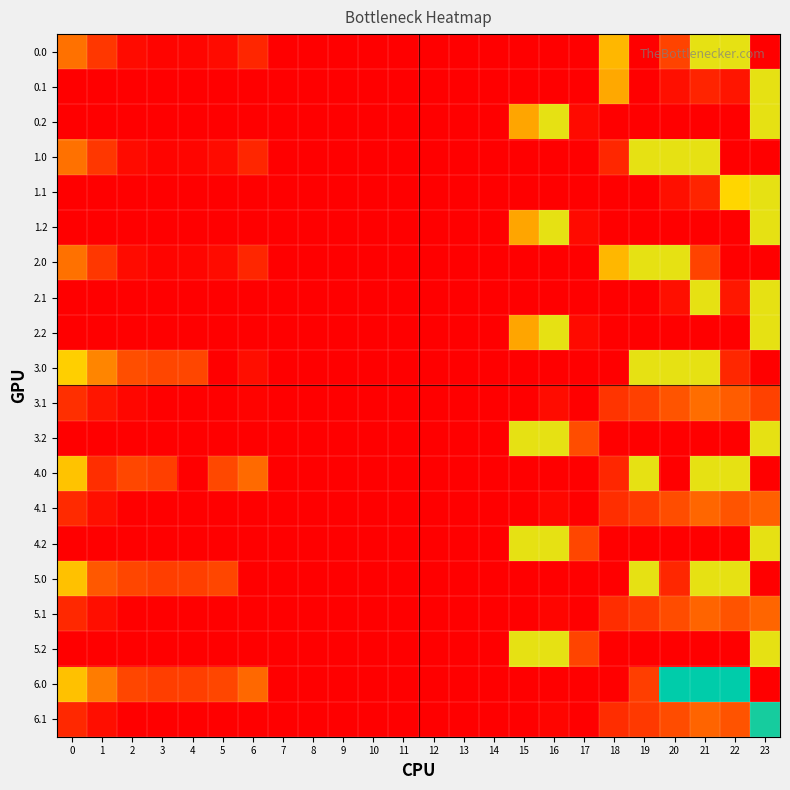

Reading left to right, extract all data points from this chart.

0.0: 0=93.5	1=49.5	2=10.3	3=4.4	4=4.9	5=10.8	6=35.0	7=0.0	8=0.0	9=0.0	10=0.0	11=0.0	12=0.0	13=0.0	14=0.0	15=0.0	16=0.0	17=0.0	18=129.6	19=0.0	20=60.2	21=154.0	22=154.0	23=0.0
0.1: 0=0.0	1=0.0	2=0.0	3=0.0	4=0.0	5=0.0	6=0.0	7=0.0	8=0.0	9=0.0	10=0.0	11=0.0	12=0.0	13=0.0	14=0.0	15=0.0	16=0.0	17=0.0	18=123.0	19=0.0	20=14.5	21=32.4	22=19.9	23=154.0
0.2: 0=0.0	1=0.0	2=0.0	3=0.0	4=0.0	5=0.0	6=0.0	7=0.0	8=0.0	9=0.0	10=0.0	11=0.0	12=0.0	13=0.0	14=0.0	15=122.2	16=154.0	17=9.5	18=0.0	19=0.0	20=0.0	21=0.0	22=0.0	23=154.0
1.0: 0=93.5	1=49.5	2=10.3	3=4.4	4=4.9	5=10.8	6=35.0	7=0.0	8=0.0	9=0.0	10=0.0	11=0.0	12=0.0	13=0.0	14=0.0	15=0.0	16=0.0	17=0.0	18=35.8	19=154.0	20=154.0	21=154.0	22=0.0	23=0.0
1.1: 0=0.0	1=0.0	2=0.0	3=0.0	4=0.0	5=0.0	6=0.0	7=0.0	8=0.0	9=0.0	10=0.0	11=0.0	12=0.0	13=0.0	14=0.0	15=0.0	16=0.0	17=0.0	18=0.0	19=0.0	20=14.5	21=32.4	22=142.9	23=154.0
1.2: 0=0.0	1=0.0	2=0.0	3=0.0	4=0.0	5=0.0	6=0.0	7=0.0	8=0.0	9=0.0	10=0.0	11=0.0	12=0.0	13=0.0	14=0.0	15=122.2	16=154.0	17=9.5	18=0.0	19=0.0	20=0.0	21=0.0	22=0.0	23=154.0
2.0: 0=93.5	1=49.5	2=10.3	3=4.4	4=4.9	5=10.8	6=35.0	7=0.0	8=0.0	9=0.0	10=0.0	11=0.0	12=0.0	13=0.0	14=0.0	15=0.0	16=0.0	17=0.0	18=129.6	19=154.0	20=154.0	21=60.2	22=0.0	23=0.0
2.1: 0=0.0	1=0.0	2=0.0	3=0.0	4=0.0	5=0.0	6=0.0	7=0.0	8=0.0	9=0.0	10=0.0	11=0.0	12=0.0	13=0.0	14=0.0	15=0.0	16=0.0	17=0.0	18=0.0	19=0.0	20=14.5	21=154.0	22=21.3	23=154.0
2.2: 0=0.0	1=0.0	2=0.0	3=0.0	4=0.0	5=0.0	6=0.0	7=0.0	8=0.0	9=0.0	10=0.0	11=0.0	12=0.0	13=0.0	14=0.0	15=122.2	16=154.0	17=9.5	18=0.0	19=0.0	20=0.0	21=0.0	22=0.0	23=154.0
3.0: 0=140.0	1=107.5	2=68.3	3=62.4	4=62.9	5=0.0	6=13.2	7=0.0	8=0.0	9=0.0	10=0.0	11=0.0	12=0.0	13=0.0	14=0.0	15=0.0	16=0.0	17=0.0	18=0.0	19=154.0	20=154.0	21=154.0	22=35.8	23=0.0
3.1: 0=42.6	1=19.1	2=5.9	3=0.7	4=0.0	5=0.0	6=3.2	7=0.0	8=0.0	9=0.0	10=0.0	11=0.0	12=0.0	13=0.0	14=0.0	15=0.0	16=11.7	17=0.0	18=46.5	19=57.7	20=72.5	21=90.4	22=77.9	23=58.7
3.2: 0=0.0	1=0.0	2=0.0	3=0.0	4=0.0	5=0.0	6=0.0	7=0.0	8=0.0	9=0.0	10=0.0	11=0.0	12=0.0	13=0.0	14=0.0	15=154.0	16=154.0	17=67.5	18=0.0	19=0.0	20=0.0	21=0.0	22=0.0	23=154.0
4.0: 0=135.0	1=41.7	2=63.3	3=57.4	4=0.0	5=63.8	6=88.0	7=0.0	8=0.0	9=0.0	10=0.0	11=0.0	12=0.0	13=0.0	14=0.0	15=0.0	16=0.0	17=0.0	18=35.8	19=154.0	20=0.0	21=154.0	22=154.0	23=0.0
4.1: 0=37.6	1=14.1	2=0.9	3=0.0	4=0.0	5=0.0	6=0.0	7=0.0	8=0.0	9=0.0	10=0.0	11=0.0	12=0.0	13=0.0	14=0.0	15=0.0	16=6.7	17=0.0	18=41.5	19=52.7	20=67.5	21=85.4	22=72.9	23=81.4
4.2: 0=0.0	1=0.0	2=0.0	3=0.0	4=0.0	5=0.0	6=0.0	7=0.0	8=0.0	9=0.0	10=0.0	11=0.0	12=0.0	13=0.0	14=0.0	15=154.0	16=154.0	17=62.5	18=0.0	19=0.0	20=0.0	21=0.0	22=0.0	23=154.0
5.0: 0=134.0	1=75.8	2=62.3	3=56.4	4=56.9	5=62.8	6=0.0	7=0.0	8=0.0	9=0.0	10=0.0	11=0.0	12=0.0	13=0.0	14=0.0	15=0.0	16=0.0	17=0.0	18=0.0	19=154.0	20=35.8	21=154.0	22=154.0	23=0.0
5.1: 0=36.6	1=13.1	2=0.0	3=0.0	4=0.0	5=0.0	6=0.0	7=0.0	8=0.0	9=0.0	10=0.0	11=0.0	12=0.0	13=0.0	14=0.0	15=0.0	16=5.7	17=0.0	18=40.5	19=51.7	20=66.5	21=84.4	22=71.9	23=84.8
5.2: 0=0.0	1=0.0	2=0.0	3=0.0	4=0.0	5=0.0	6=0.0	7=0.0	8=0.0	9=0.0	10=0.0	11=0.0	12=0.0	13=0.0	14=0.0	15=154.0	16=154.0	17=61.5	18=0.0	19=0.0	20=0.0	21=0.0	22=0.0	23=154.0
6.0: 0=134.0	1=101.5	2=62.3	3=56.4	4=56.9	5=62.8	6=87.0	7=0.0	8=0.0	9=0.0	10=0.0	11=0.0	12=0.0	13=0.0	14=0.0	15=0.0	16=0.0	17=0.0	18=0.0	19=56.5	20=243.0	21=243.0	22=243.0	23=0.0
6.1: 0=36.6	1=13.1	2=0.0	3=0.0	4=0.0	5=0.0	6=0.0	7=0.0	8=0.0	9=0.0	10=0.0	11=0.0	12=0.0	13=0.0	14=0.0	15=0.0	16=5.7	17=0.0	18=40.5	19=51.7	20=66.5	21=84.4	22=71.9	23=228.7